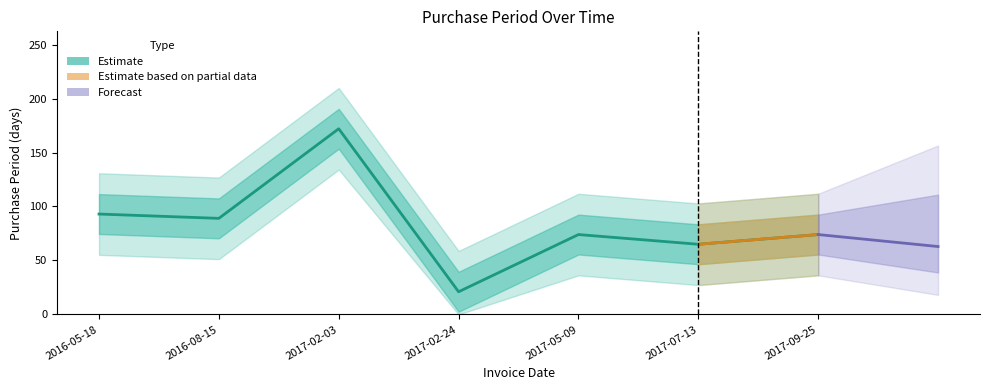

The chart shows a value of 74 at 2017-09-25. True or false?

True